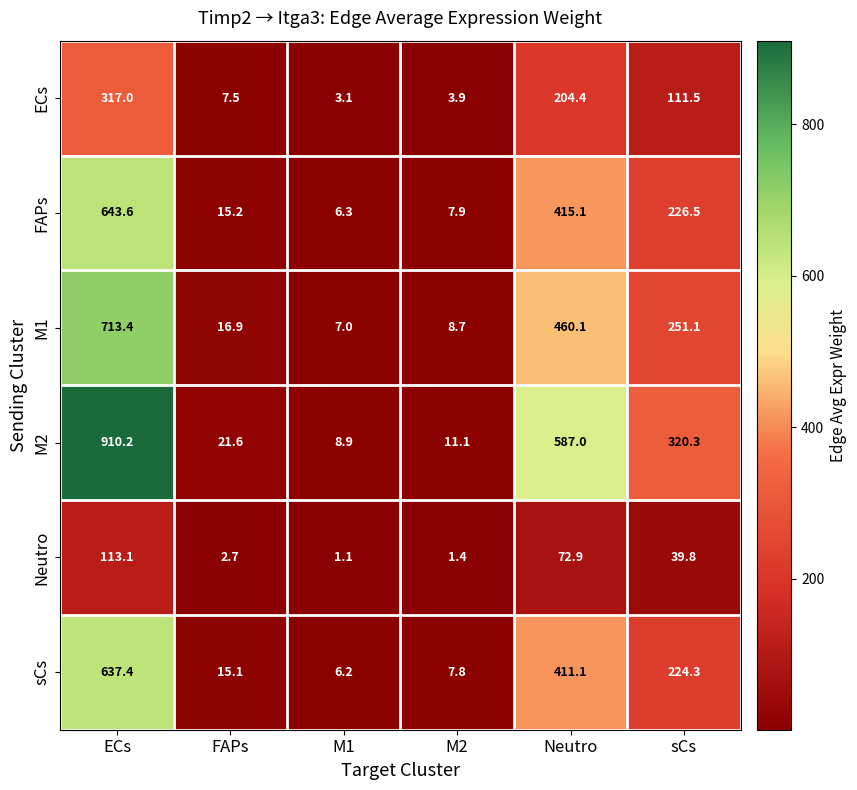

Which series has the largest range (max minus min)?

M2